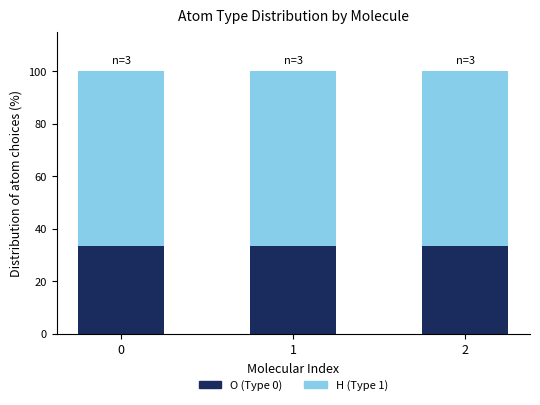

What are all the series names shown in the legend?

O (Type 0), H (Type 1)